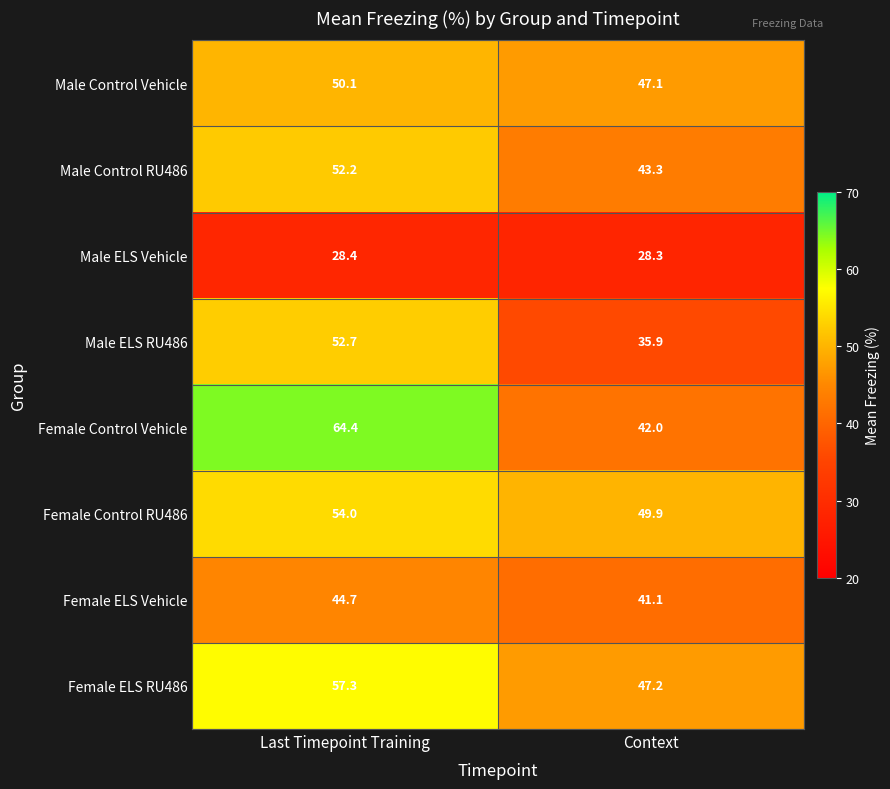

What is the difference between the maximum and minimum values in the Male ELS RU486 series?

16.8